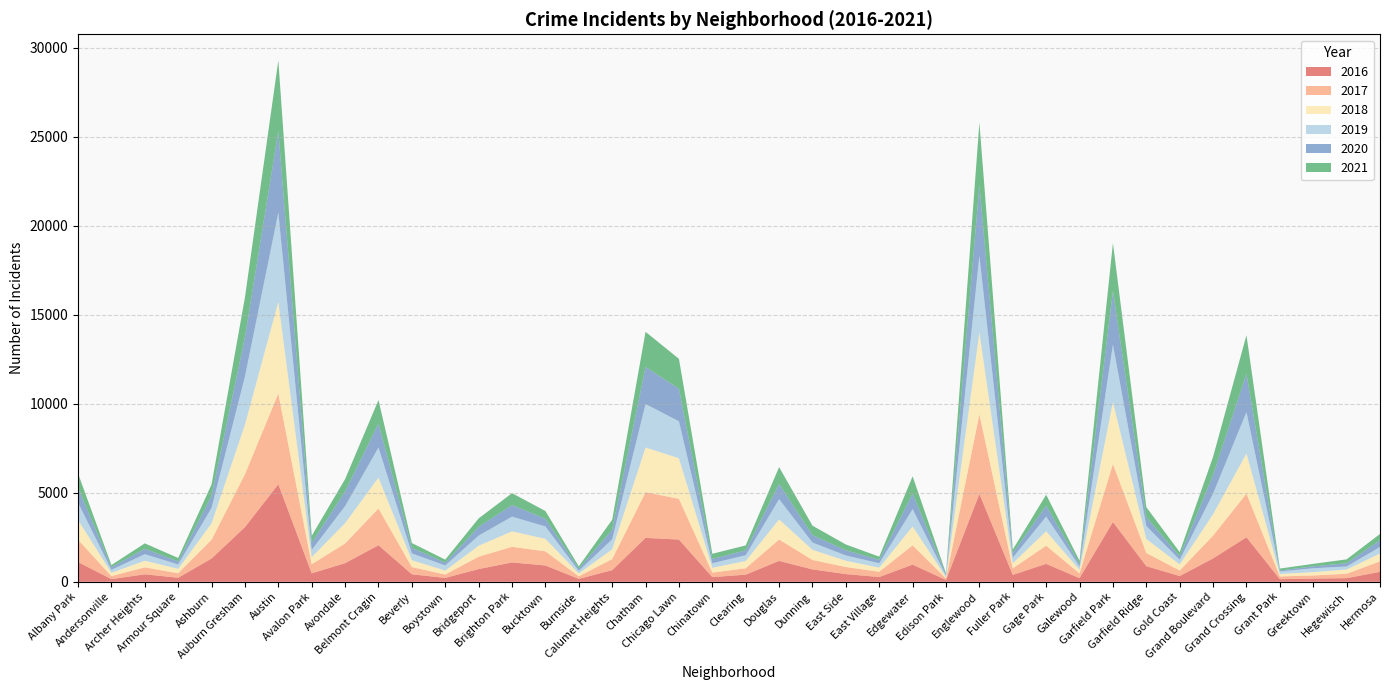

Reading right to left, transcribe all the data shown in this chart.

2017: Hermosa=588	Hegewisch=246	Greektown=176	Grant Park=154	Grand Crossing=2456	Grand Boulevard=1281	Gold Coast=311	Garfield Ridge=742	Garfield Park=3257	Galewood=265	Gage Park=1019	Fuller Park=365	Englewood=4472	Edison Park=87	Edgewater=1082	East Village=296	East Side=397	Dunning=531	Douglas=1200	Clearing=360	Chinatown=253	Chicago Lawn=2288	Chatham=2566	Calumet Heights=620	Burnside=145	Bucktown=795	Brighton Park=878	Bridgeport=697	Boystown=188	Beverly=404	Belmont Cragin=2066	Avondale=1107	Avalon Park=509	Austin=5095	Auburn Gresham=2973	Ashburn=1053	Armour Square=251	Archer Heights=391	Andersonville=171	Albany Park=1251
2019: Hermosa=365	Hegewisch=171	Greektown=220	Grant Park=138	Grand Crossing=2328	Grand Boulevard=1153	Gold Coast=261	Garfield Ridge=728	Garfield Park=3226	Galewood=189	Gage Park=825	Fuller Park=309	Englewood=4310	Edison Park=76	Edgewater=972	East Village=248	East Side=297	Dunning=407	Douglas=1140	Clearing=322	Chinatown=253	Chicago Lawn=2076	Chatham=2441	Calumet Heights=561	Burnside=142	Bucktown=694	Brighton Park=827	Bridgeport=568	Boystown=287	Beverly=385	Belmont Cragin=1687	Avondale=957	Avalon Park=405	Austin=5008	Auburn Gresham=2701	Ashburn=872	Armour Square=249	Archer Heights=368	Andersonville=166	Albany Park=968
2021: Hermosa=351	Hegewisch=217	Greektown=140	Grant Park=104	Grand Crossing=2162	Grand Boulevard=1019	Gold Coast=233	Garfield Ridge=565	Garfield Park=2688	Galewood=170	Gage Park=615	Fuller Park=200	Englewood=3521	Edison Park=62	Edgewater=969	East Village=180	East Side=325	Dunning=530	Douglas=944	Clearing=275	Chinatown=293	Chicago Lawn=1676	Chatham=1973	Calumet Heights=559	Burnside=130	Bucktown=435	Brighton Park=664	Bridgeport=474	Boystown=173	Beverly=265	Belmont Cragin=1312	Avondale=692	Avalon Park=395	Austin=3973	Auburn Gresham=2236	Ashburn=627	Armour Square=193	Archer Heights=303	Andersonville=123	Albany Park=767
2018: Hermosa=442	Hegewisch=240	Greektown=185	Grant Park=141	Grand Crossing=2250	Grand Boulevard=1205	Gold Coast=342	Garfield Ridge=789	Garfield Park=3484	Galewood=201	Gage Park=816	Fuller Park=289	Englewood=4607	Edison Park=75	Edgewater=1064	East Village=230	East Side=354	Dunning=571	Douglas=1131	Clearing=409	Chinatown=273	Chicago Lawn=2281	Chatham=2513	Calumet Heights=554	Burnside=160	Bucktown=704	Brighton Park=869	Bridgeport=616	Boystown=224	Beverly=386	Belmont Cragin=1736	Avondale=1142	Avalon Park=401	Austin=5162	Auburn Gresham=2787	Ashburn=924	Armour Square=248	Archer Heights=374	Andersonville=183	Albany Park=1117
2020: Hermosa=382	Hegewisch=181	Greektown=107	Grant Park=60	Grand Crossing=2157	Grand Boulevard=1052	Gold Coast=198	Garfield Ridge=494	Garfield Park=3018	Galewood=154	Gage Park=611	Fuller Park=259	Englewood=3952	Edison Park=75	Edgewater=873	East Village=191	East Side=291	Dunning=418	Douglas=856	Clearing=276	Chinatown=239	Chicago Lawn=1834	Chatham=2084	Calumet Heights=538	Burnside=126	Bucktown=431	Brighton Park=654	Bridgeport=493	Boystown=154	Beverly=315	Belmont Cragin=1357	Avondale=825	Avalon Park=400	Austin=4578	Auburn Gresham=2212	Ashburn=686	Armour Square=169	Archer Heights=303	Andersonville=147	Albany Park=870
2016: Hermosa=559	Hegewisch=204	Greektown=180	Grant Park=146	Grand Crossing=2500	Grand Boulevard=1313	Gold Coast=323	Garfield Ridge=876	Garfield Park=3361	Galewood=205	Gage Park=1007	Fuller Park=389	Englewood=4939	Edison Park=103	Edgewater=965	East Village=267	East Side=432	Dunning=696	Douglas=1173	Clearing=401	Chinatown=262	Chicago Lawn=2372	Chatham=2468	Calumet Heights=653	Burnside=164	Bucktown=917	Brighton Park=1086	Bridgeport=713	Boystown=219	Beverly=421	Belmont Cragin=2053	Avondale=1046	Avalon Park=475	Austin=5481	Auburn Gresham=3071	Ashburn=1308	Armour Square=227	Archer Heights=419	Andersonville=151	Albany Park=1110